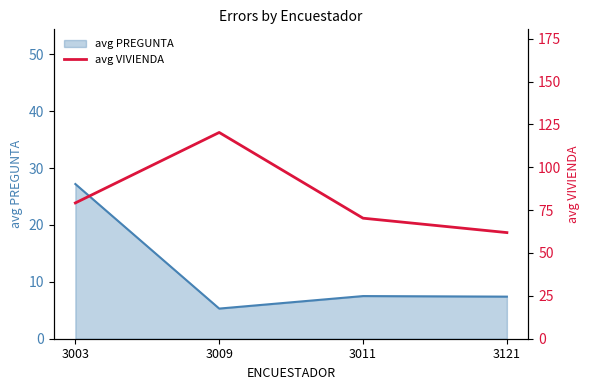

What is the total value across all series at 3003?

106.4